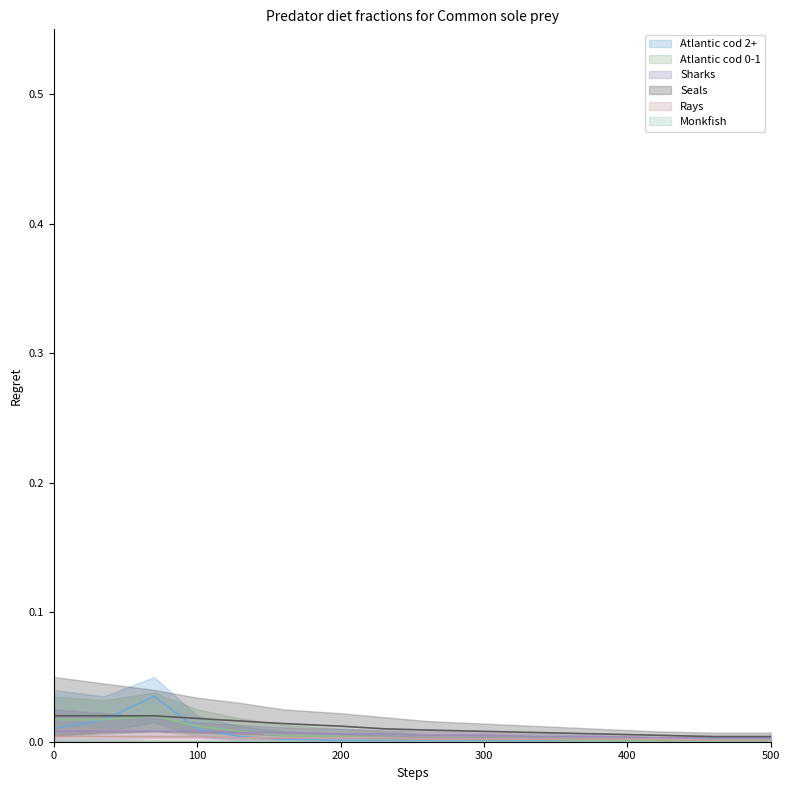

Is this an area chart (filled region under the line)?

No